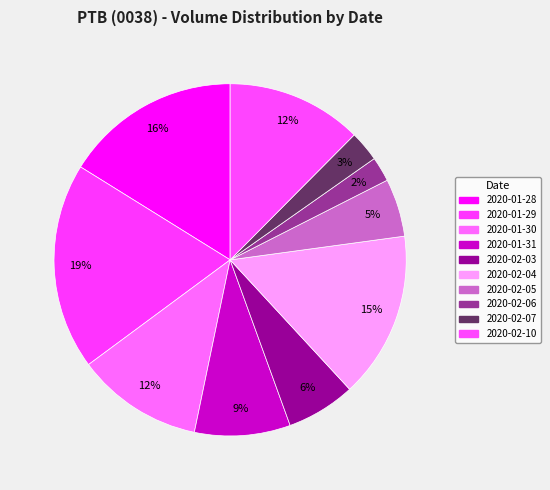

To the nearest percent, what portion does 2020-01-31 represent?

9%